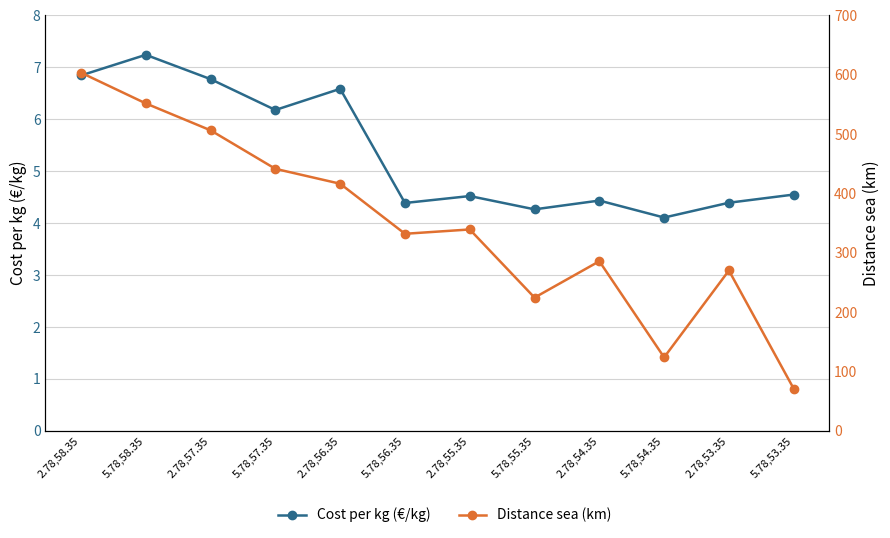

Rank the categories by Distance sea (km) value from lowest to highest.

5.78,53.35, 5.78,54.35, 5.78,55.35, 2.78,53.35, 2.78,54.35, 5.78,56.35, 2.78,55.35, 2.78,56.35, 5.78,57.35, 2.78,57.35, 5.78,58.35, 2.78,58.35